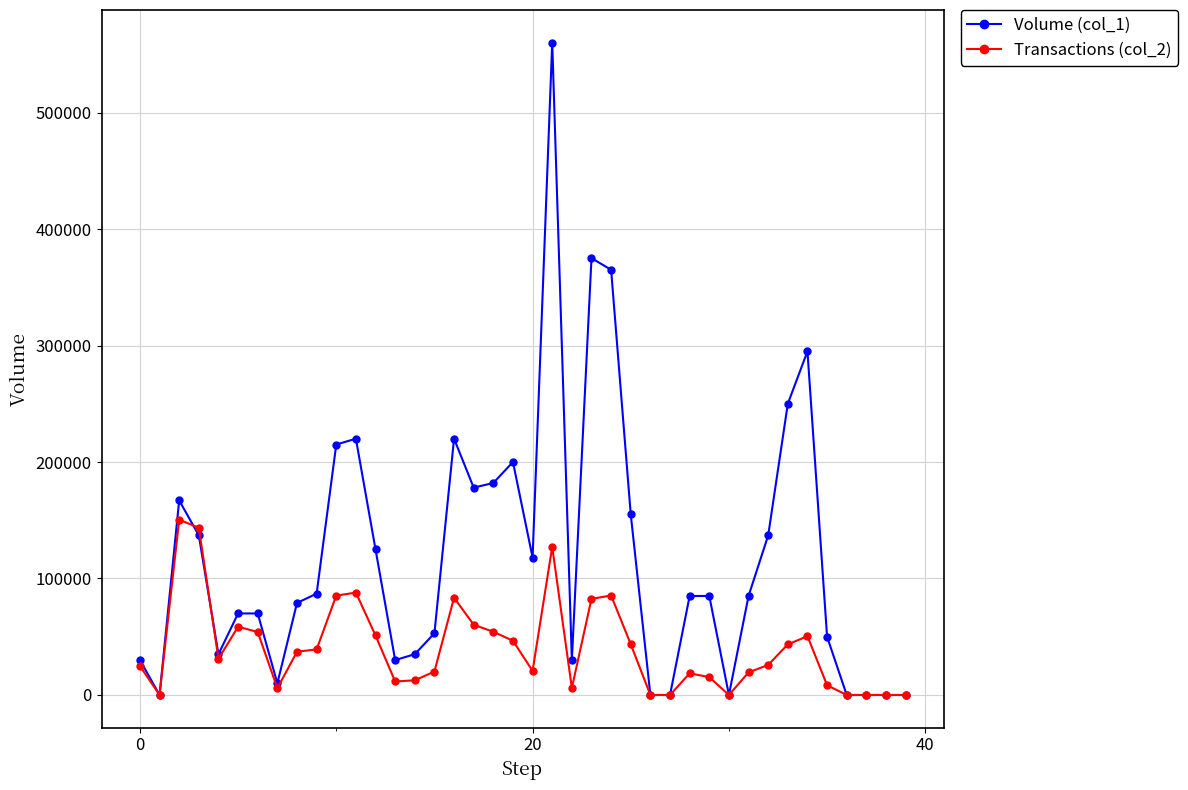

Which series has the largest range (max minus min)?

Volume (col_1)